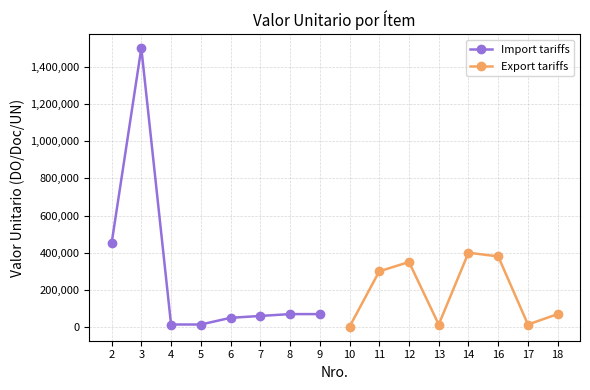

True or false: Export tariffs has more than 0 interior local peaks.

True